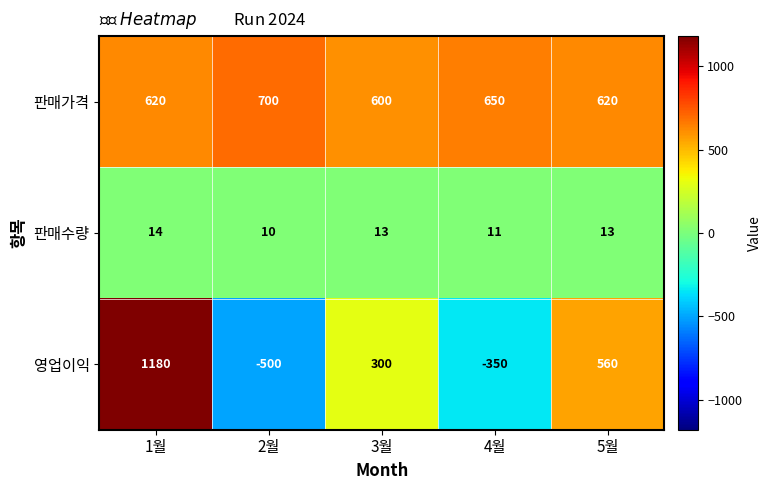

What is the difference between the maximum and minimum values in the 판매가격 series?

100